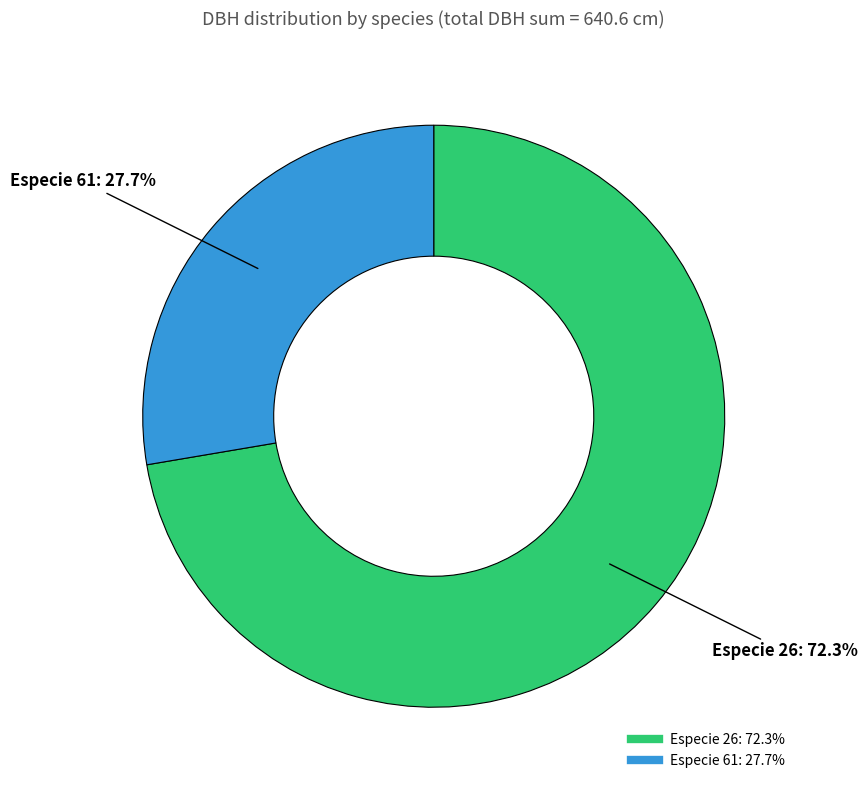

To the nearest percent, what is the average slice percentage?

50%